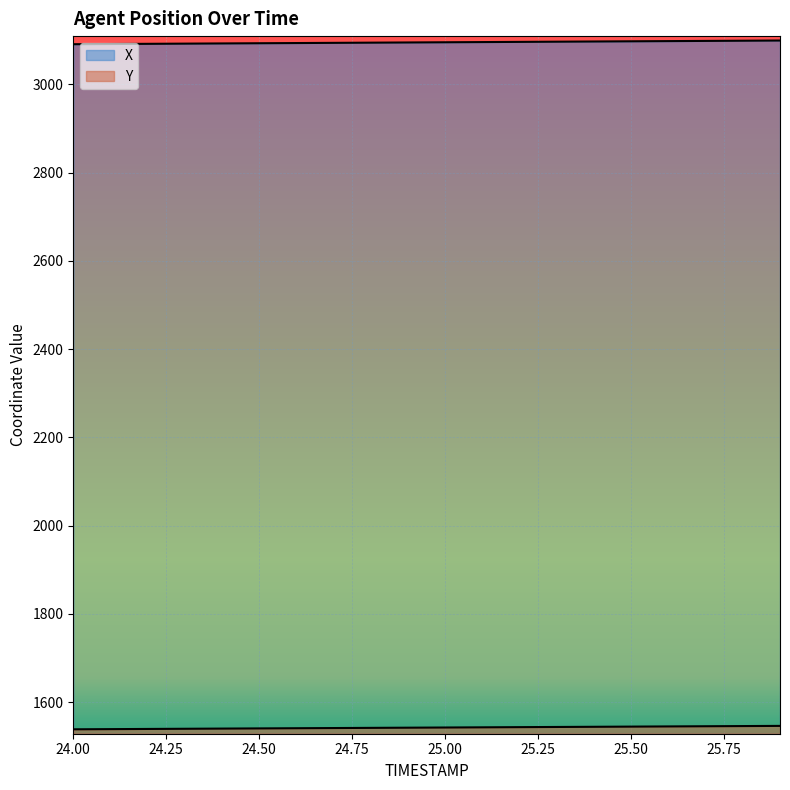

True or false: Y has more than 0 points higher than both neighbors.

False